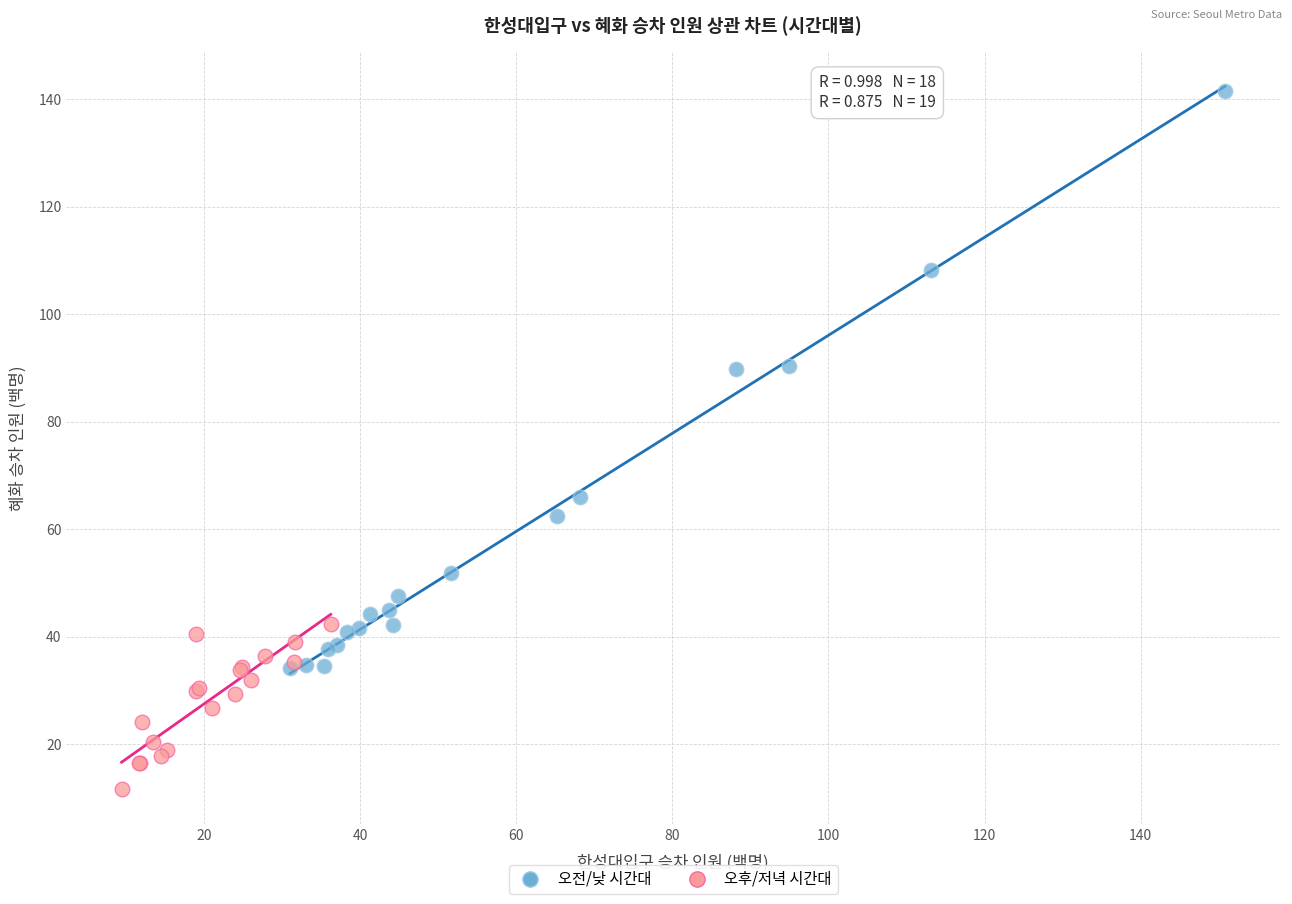

Which series reaches the minimum Y coordinate?

오후/저녁 시간대